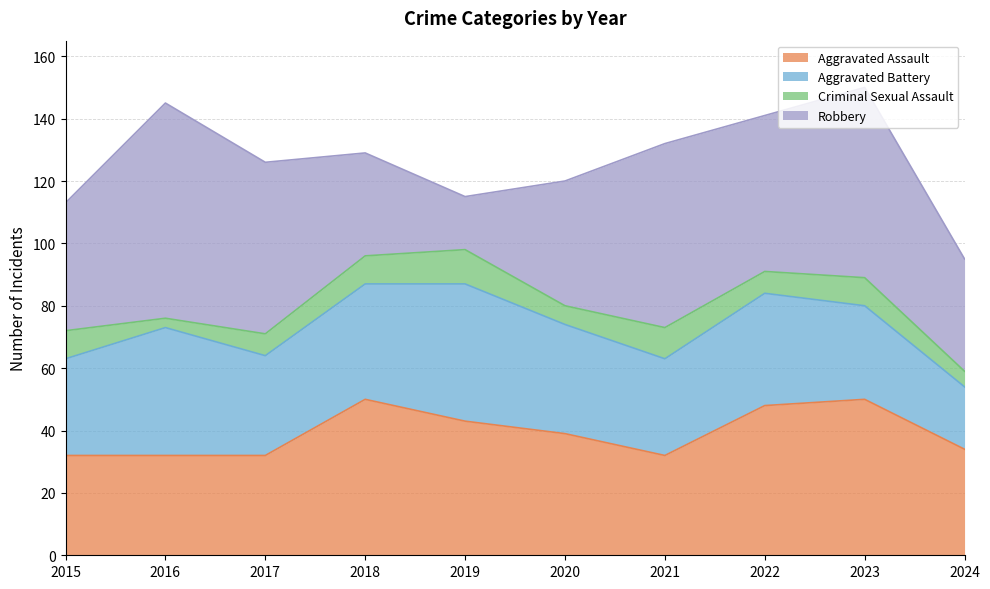

How many distinct data groups are displayed?

4